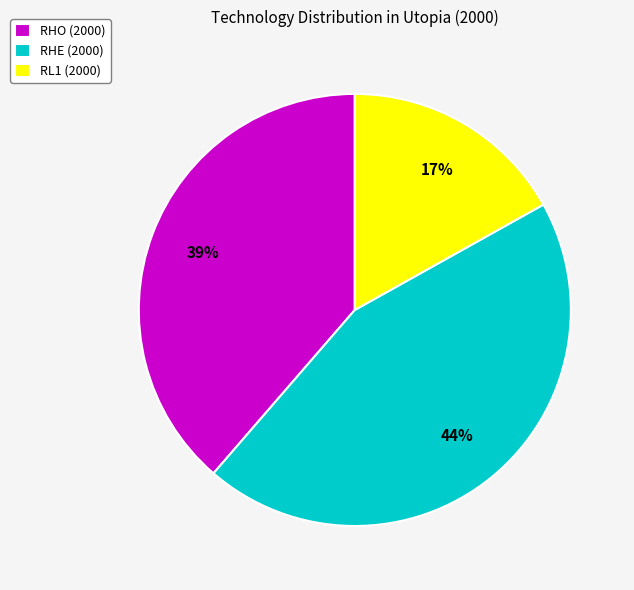

Is there any slice that represents more than half of the pie?

No